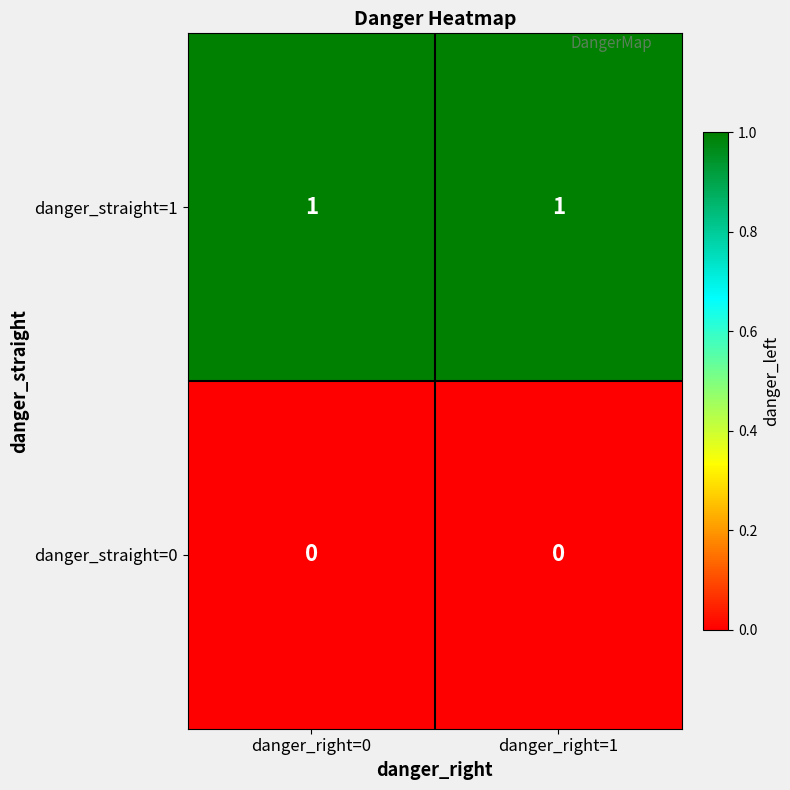

True or false: danger_straight=1 has a value of 1 at danger_right=0.

True